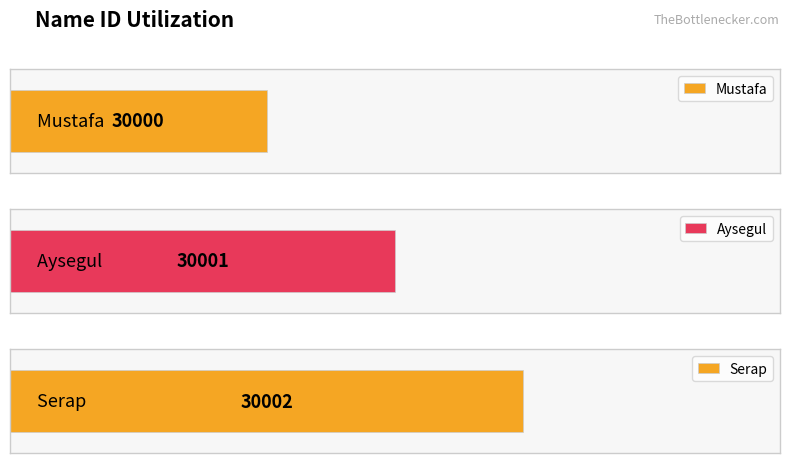

How many data points are less than 30001?

1